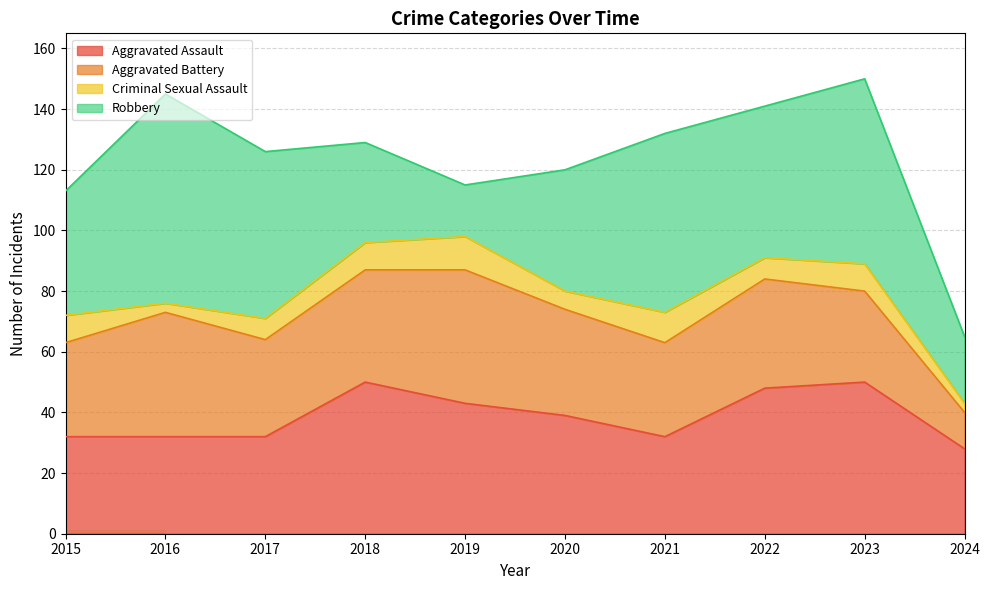

After their last crossing, which series has the higher values: Aggravated Battery or Aggravated Assault?

Aggravated Assault